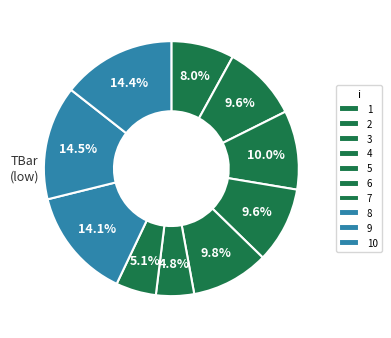

To the nearest percent, what percentage of the pie is 8?

14%